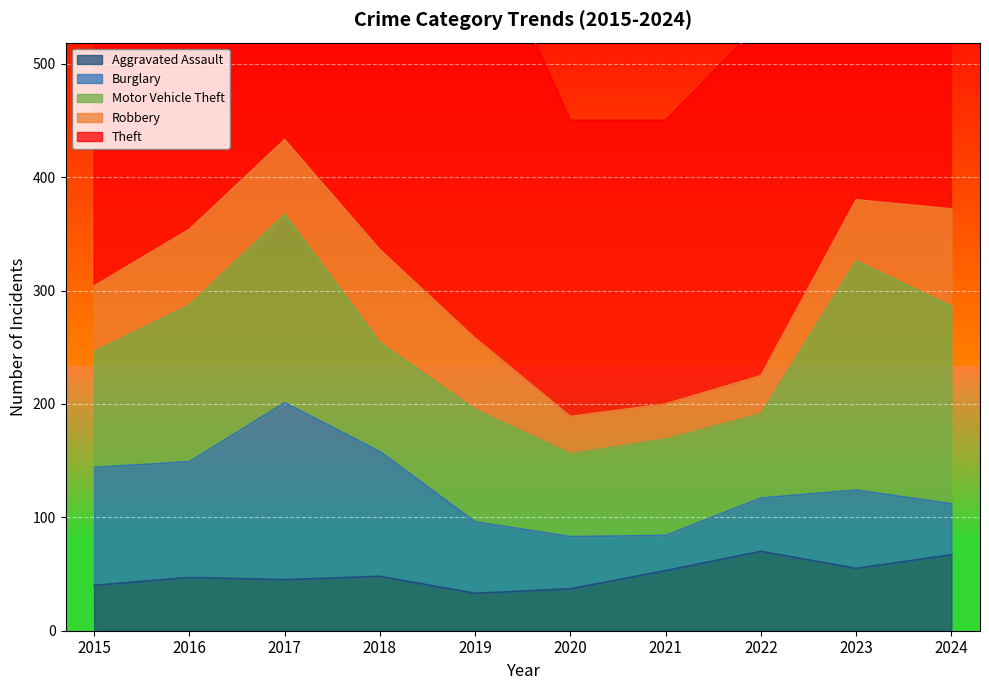

Where is the first local minimum for Motor Vehicle Theft?

2018